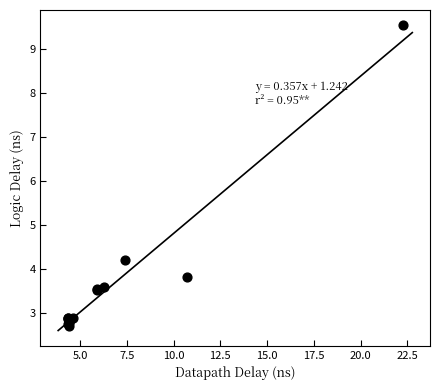

What Y value in the scatter plot is closest to 6?

4.2